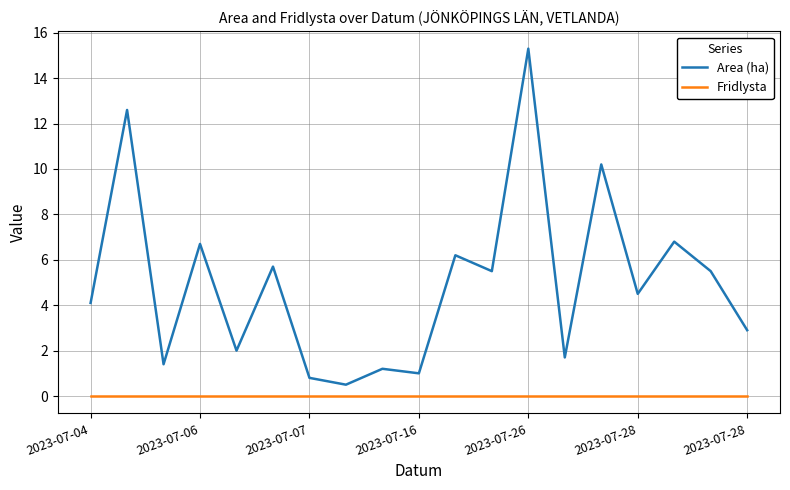

Which series has the largest total across all categories?

Area (ha)